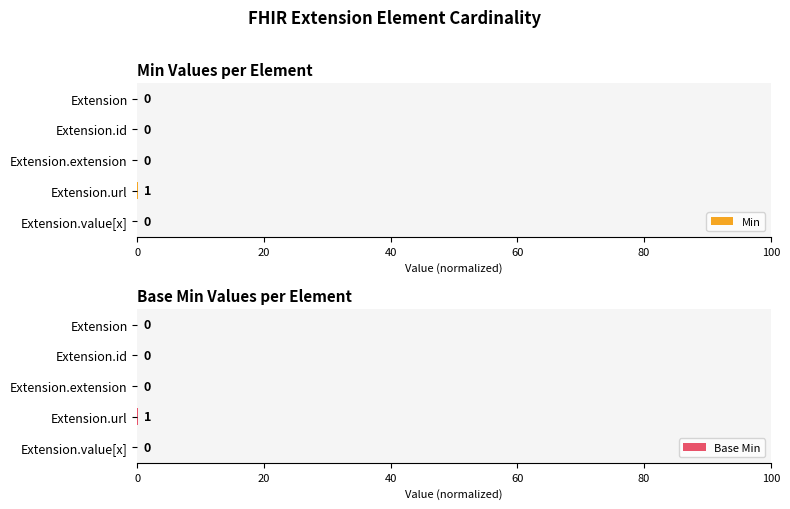

True or false: Min has a value of 0.0 at Extension.value[x].

True